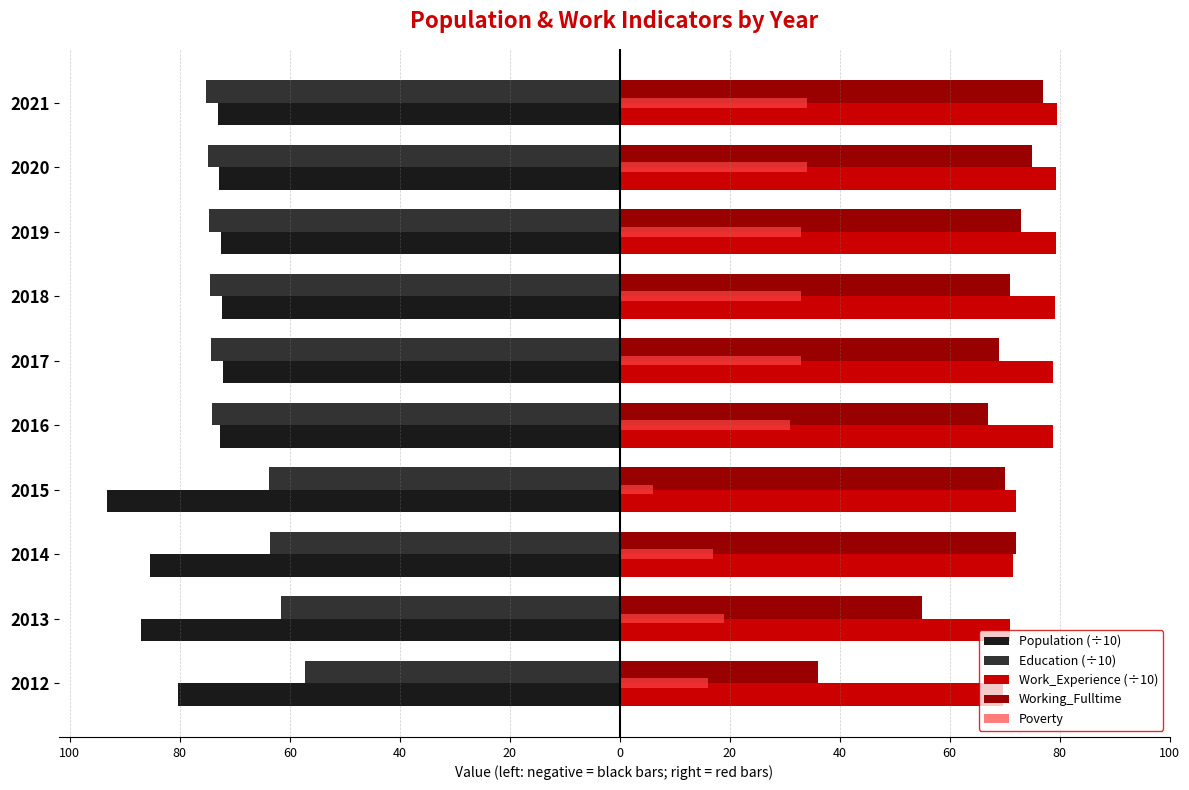

What are all the series names shown in the legend?

Population (÷10), Education (÷10), Work_Experience (÷10), Working_Fulltime, Poverty